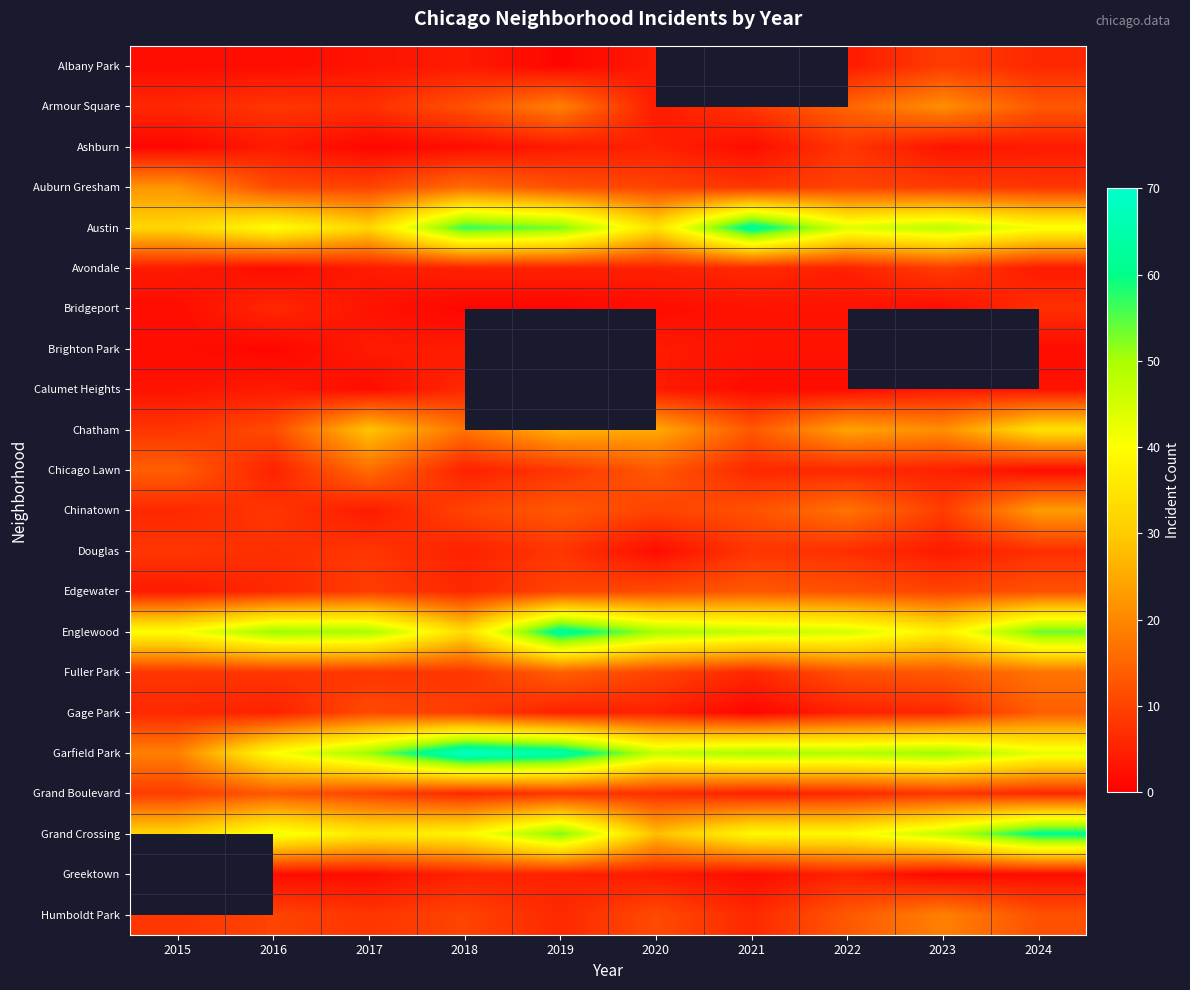

What is the difference between the Greektown values at 2019 and 2020?

1.0